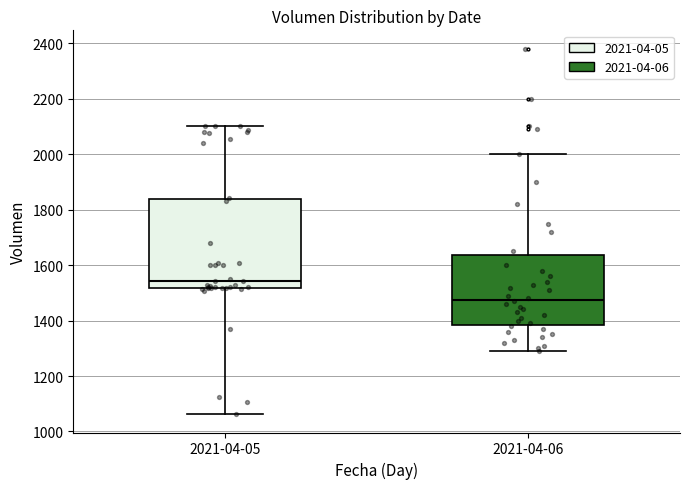

Which box is the tallest, from its lower edge to its upper edge?

2021-04-05